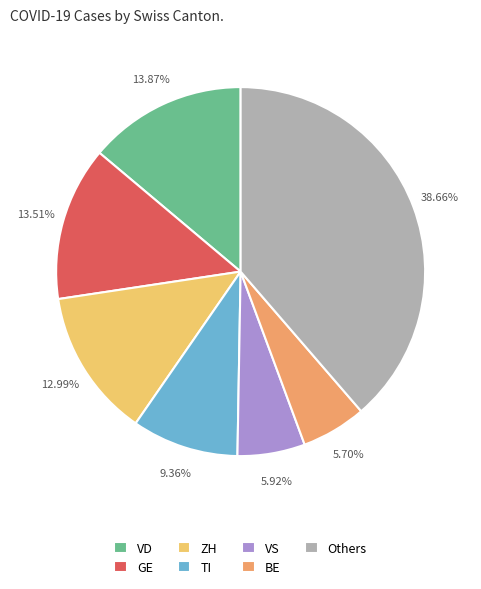

How many slices are in this pie chart?

7